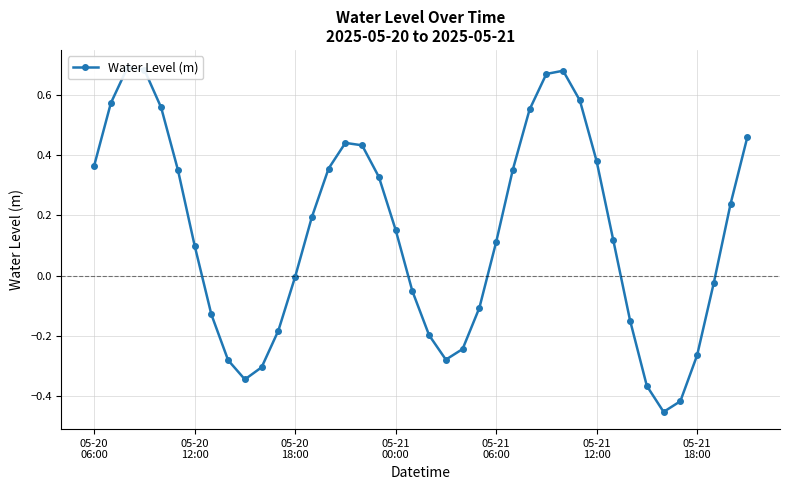

Reading left to right, extract all data points from this chart.

0.4	0.6	0.7	0.7	0.6	0.4	0.1	-0.1	-0.3	-0.3	-0.3	-0.2	-0.0	0.2	0.4	0.4	0.4	0.3	0.2	-0.1	-0.2	-0.3	-0.2	-0.1	0.1	0.4	0.6	0.7	0.7	0.6	0.4	0.1	-0.1	-0.4	-0.5	-0.4	-0.3	-0.0	0.2	0.5